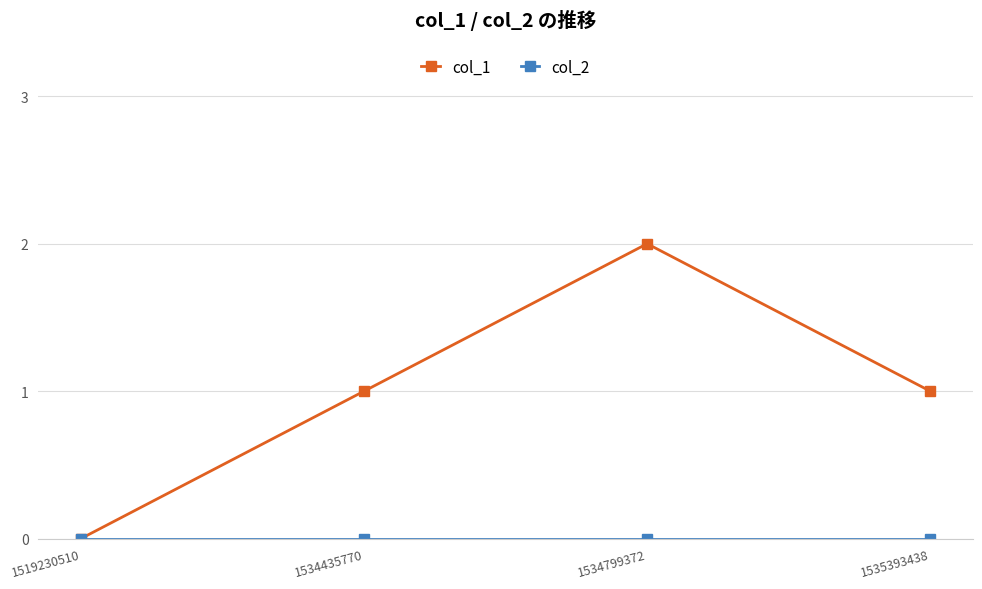

Which label corresponds to the largest value in the chart?

1534799372